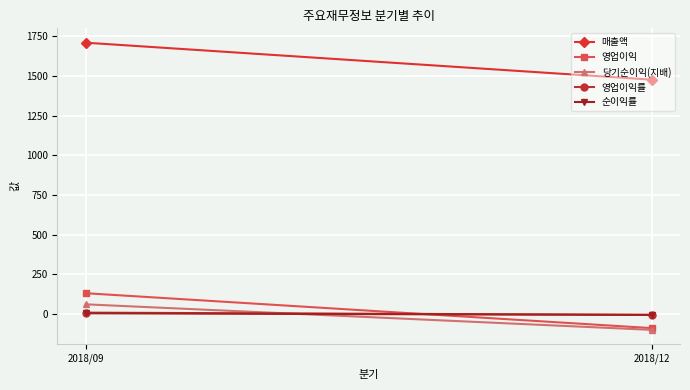

What is the value of the 매출액 point at the 1st from the left?

1709.0